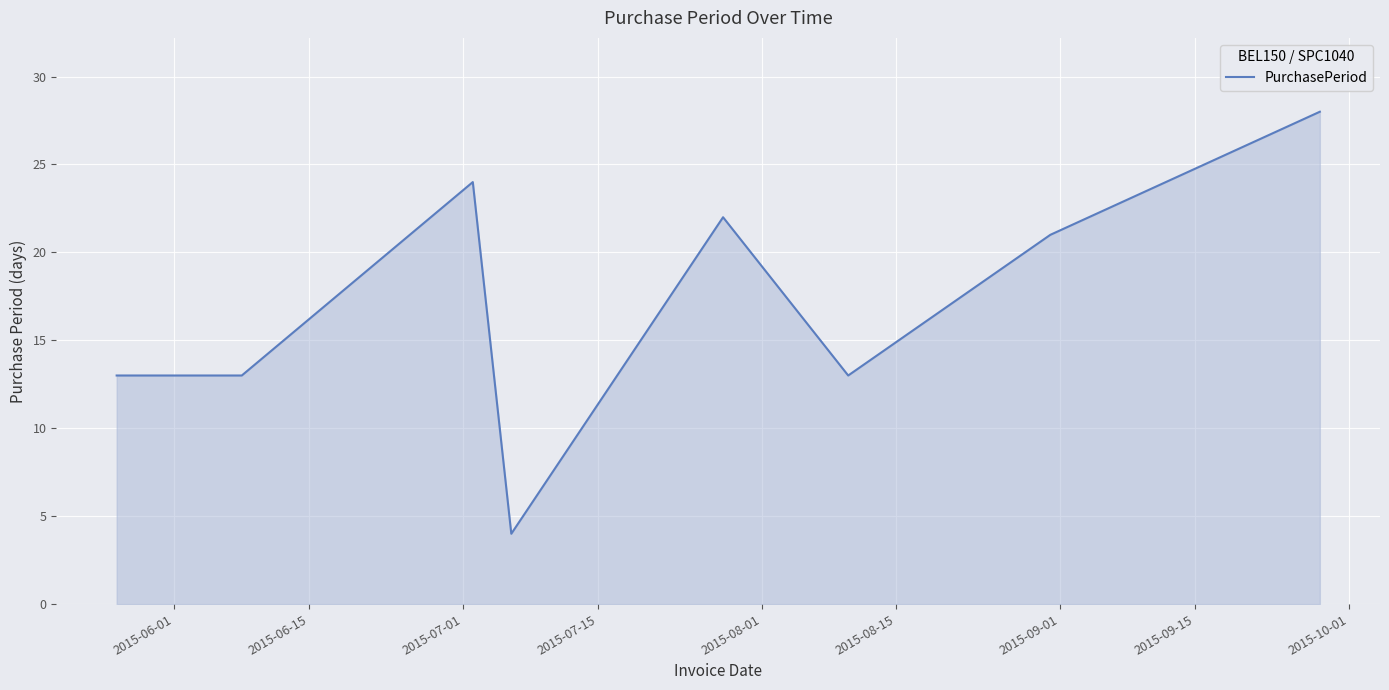

How many interior local peaks (higher than both neighbors) does the data have?

2